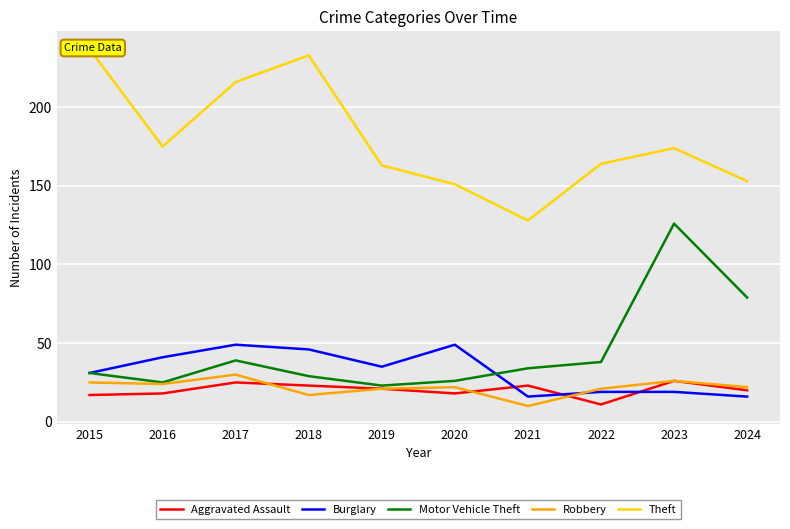

Reading right to left, what are all the values shown in this chart?

Aggravated Assault: 20	26	11	23	18	21	23	25	18	17
Burglary: 16	19	19	16	49	35	46	49	41	31
Motor Vehicle Theft: 79	126	38	34	26	23	29	39	25	31
Robbery: 22	26	21	10	22	21	17	30	24	25
Theft: 153	174	164	128	151	163	233	216	175	237